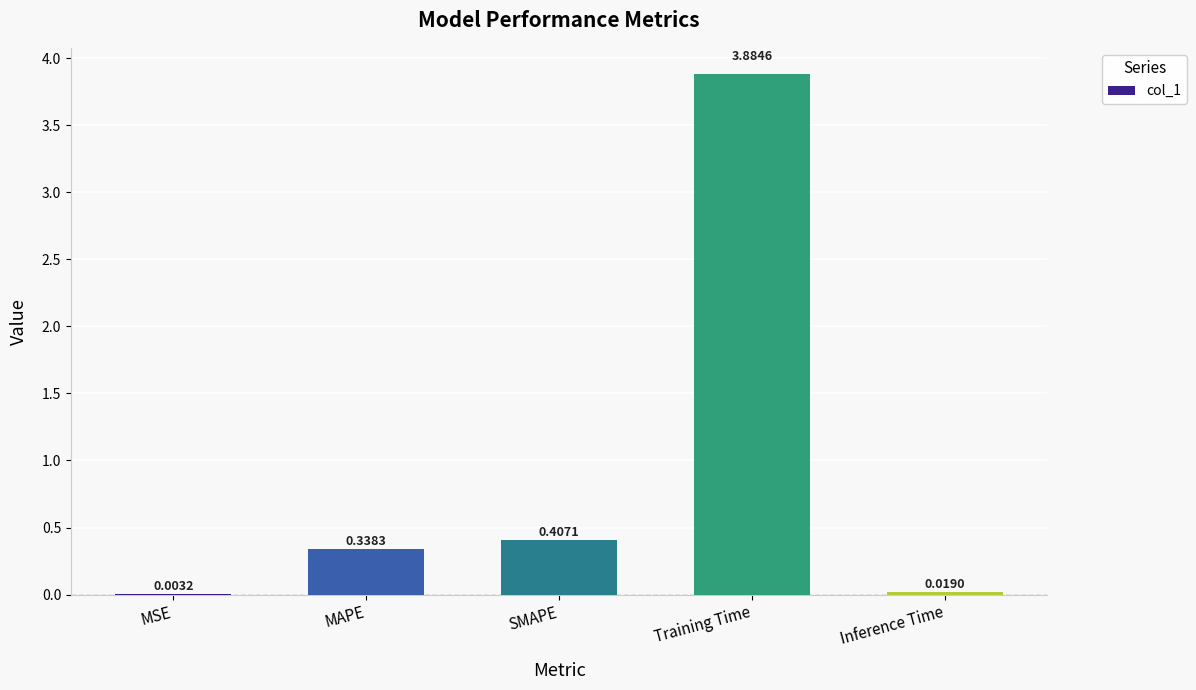

What is the difference between the values at MSE and Training Time?

3.9